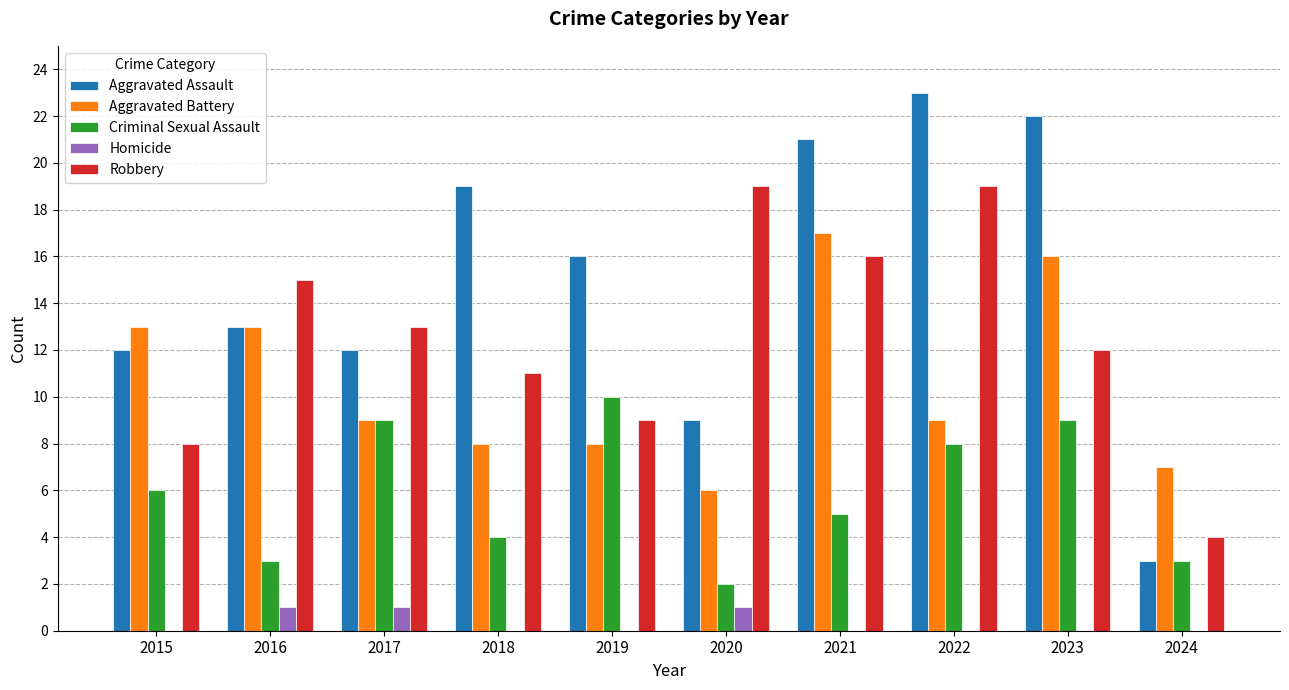

True or false: Homicide has a value of 0 at 2019.

True